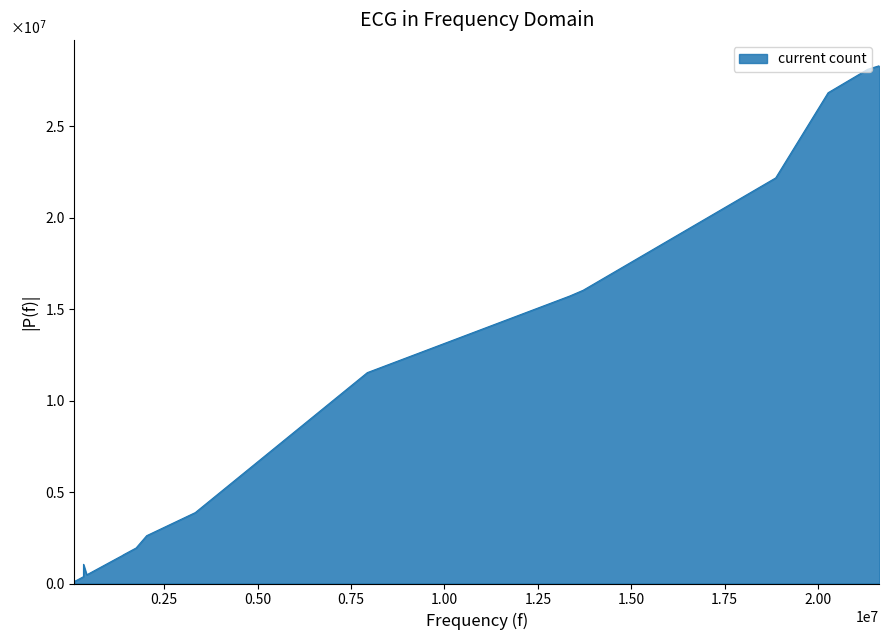

What is the smallest value displayed?

114616